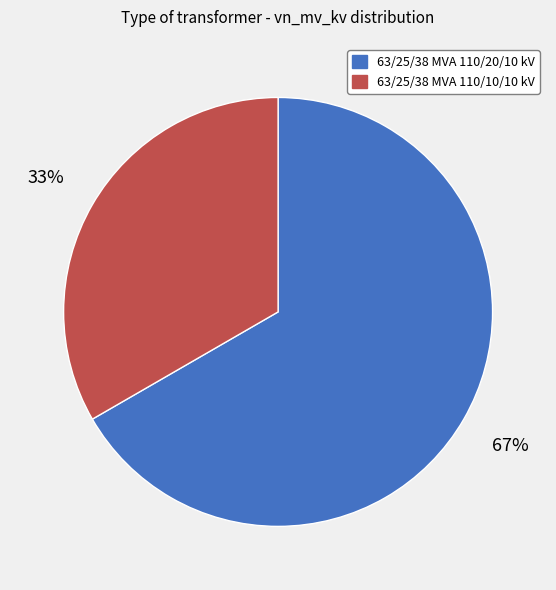

To the nearest percent, what is the average slice percentage?

50%